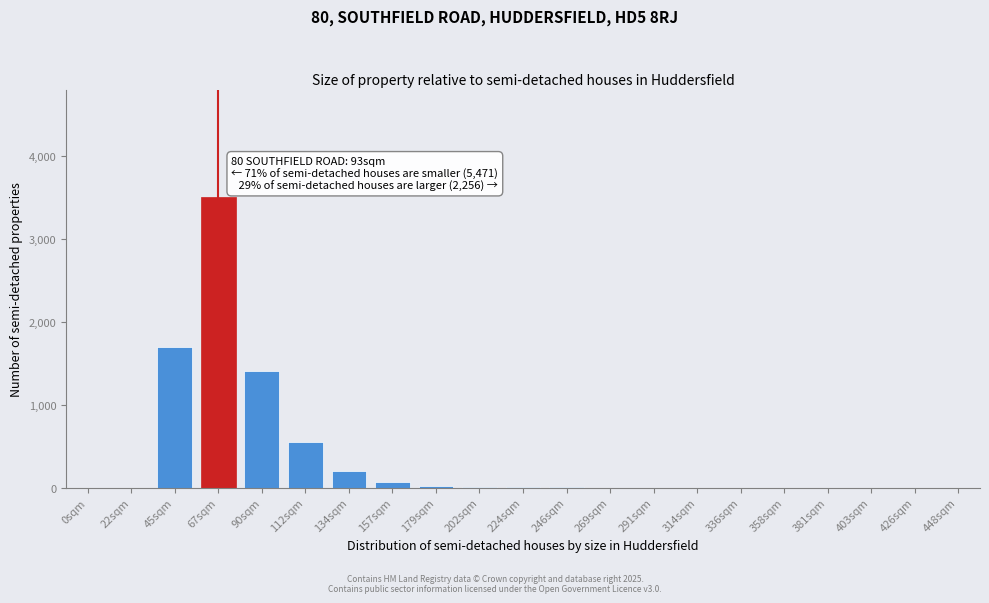

Is it true that the value at 403sqm is -1128?

False